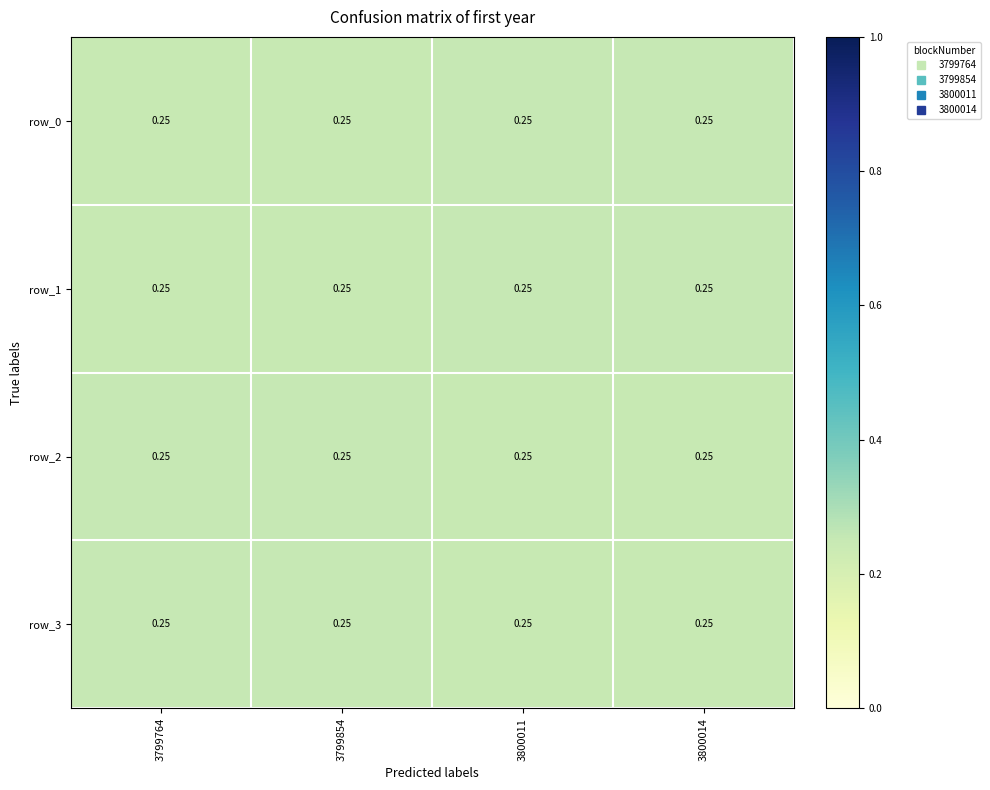

True or false: row_2 has a value of 0.4 at 3800011.

False